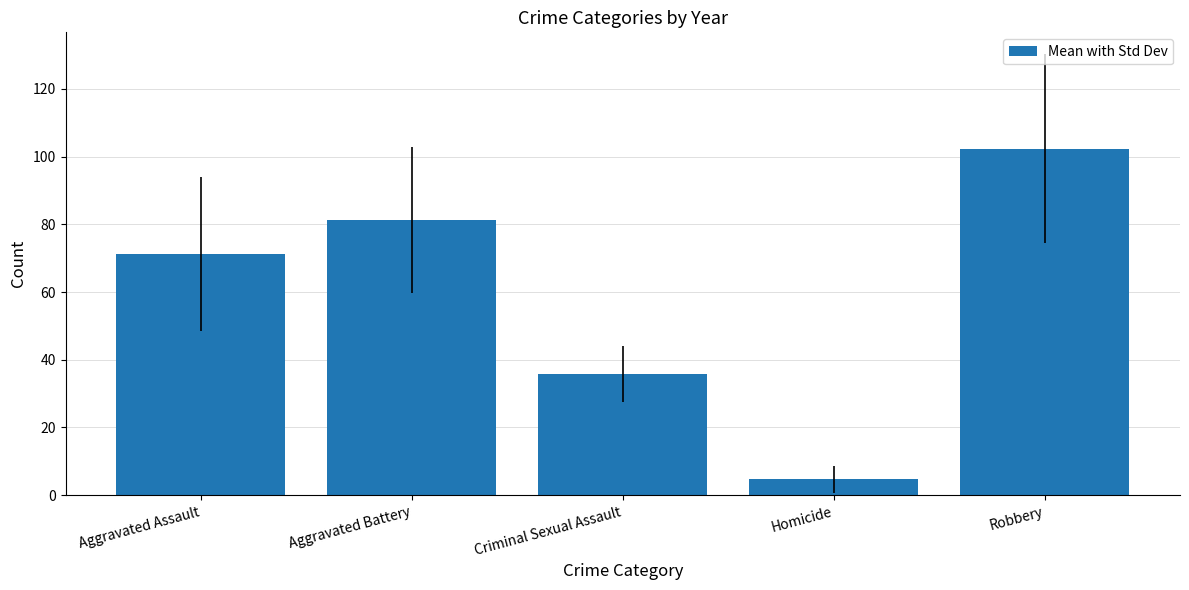

What value does the data have at Aggravated Assault?

71.2